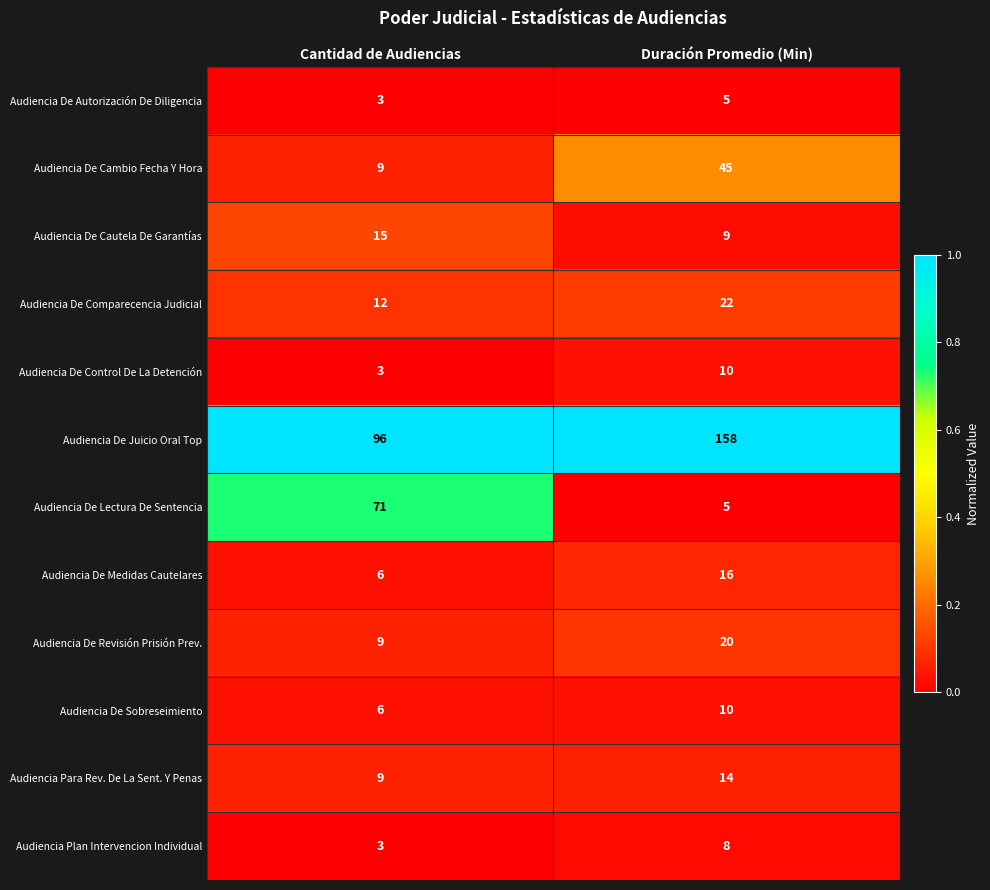

Reading right to left, extract all data points from this chart.

Audiencia De Autorización De Diligencia: 5	3
Audiencia De Cambio Fecha Y Hora: 45	9
Audiencia De Cautela De Garantías: 9	15
Audiencia De Comparecencia Judicial: 22	12
Audiencia De Control De La Detención: 10	3
Audiencia De Juicio Oral Top: 158	96
Audiencia De Lectura De Sentencia: 5	71
Audiencia De Medidas Cautelares: 16	6
Audiencia De Revisión Prisión Prev.: 20	9
Audiencia De Sobreseimiento: 10	6
Audiencia Para Rev. De La Sent. Y Penas: 14	9
Audiencia Plan Intervencion Individual: 8	3